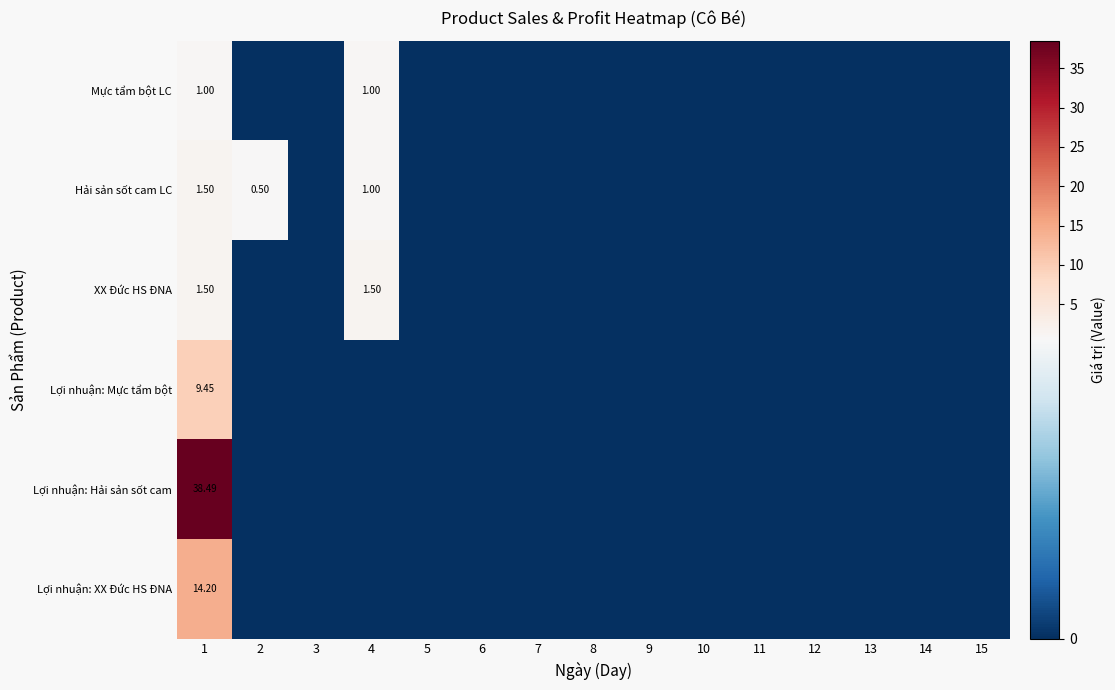

At 3, list the series in order from smallest to largest.

Mực tẩm bột LC, Hải sản sốt cam LC, XX Đức HS ĐNA, Lợi nhuận: Mực tẩm bột, Lợi nhuận: Hải sản sốt cam, Lợi nhuận: XX Đức HS ĐNA